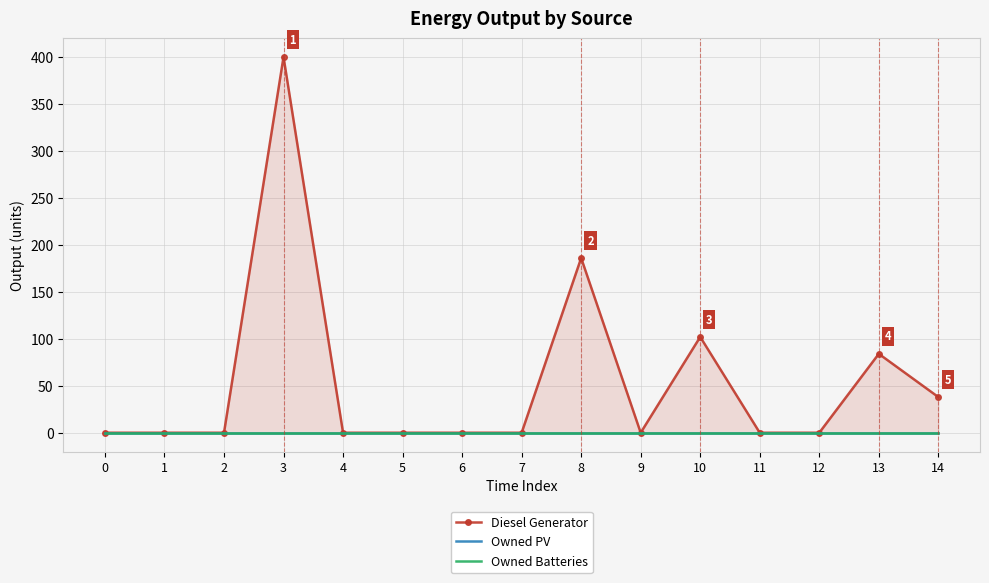

How many data points does each series have?

15